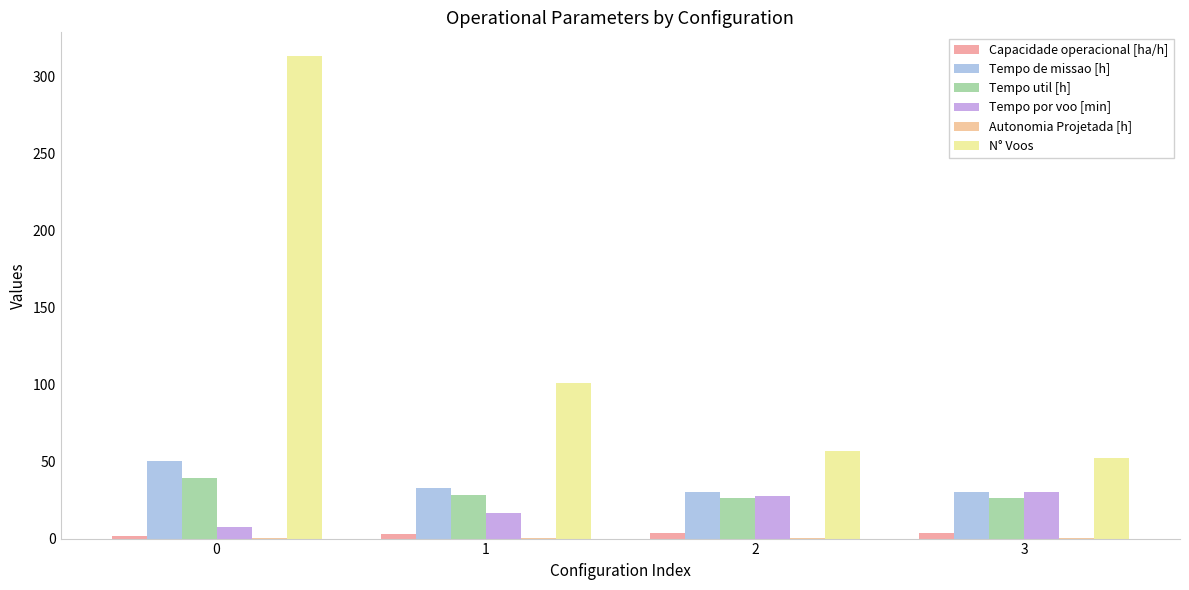

What is the difference between the highest and lowest values at 3?

51.5